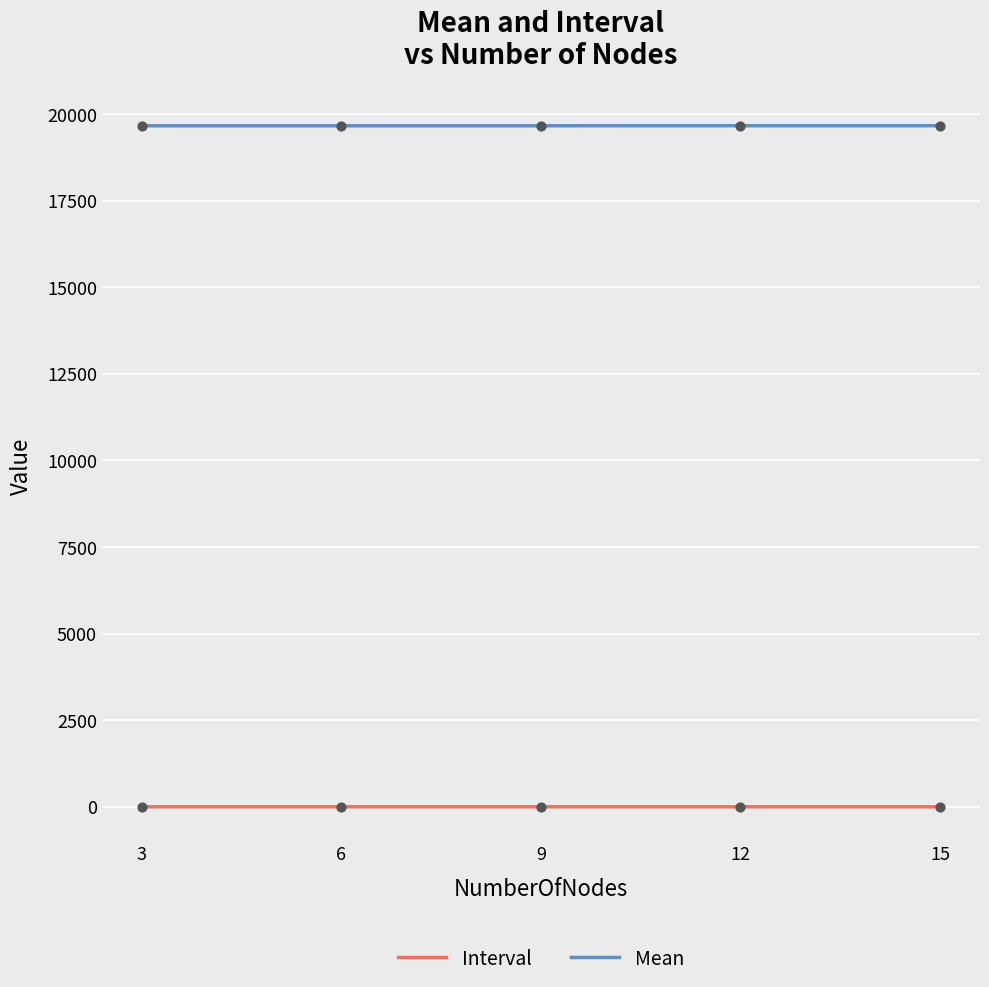

Which series has the largest total across all categories?

Mean